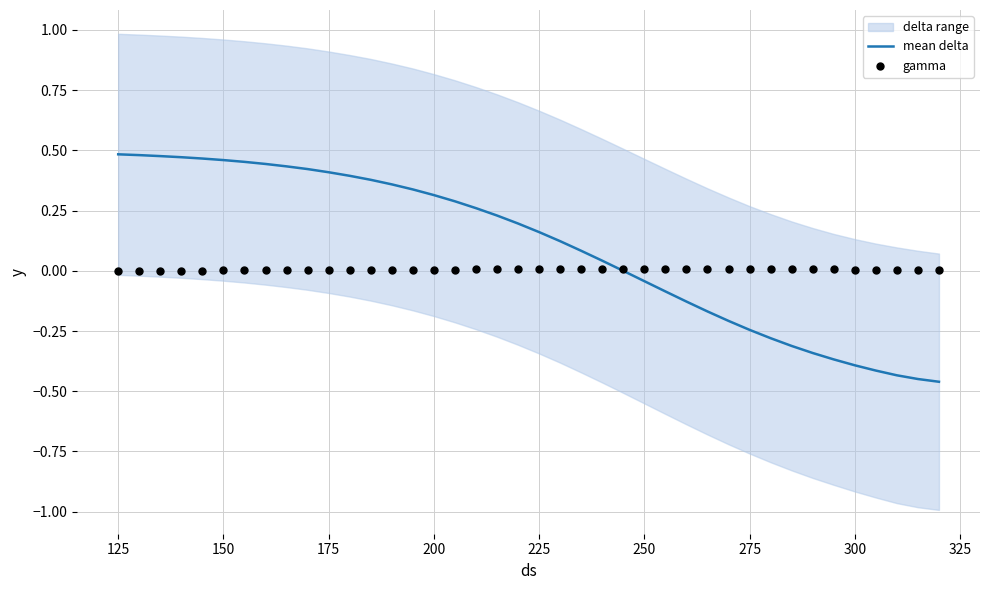

Is the value of mean delta at 175 greater than the value of gamma at 21?

Yes